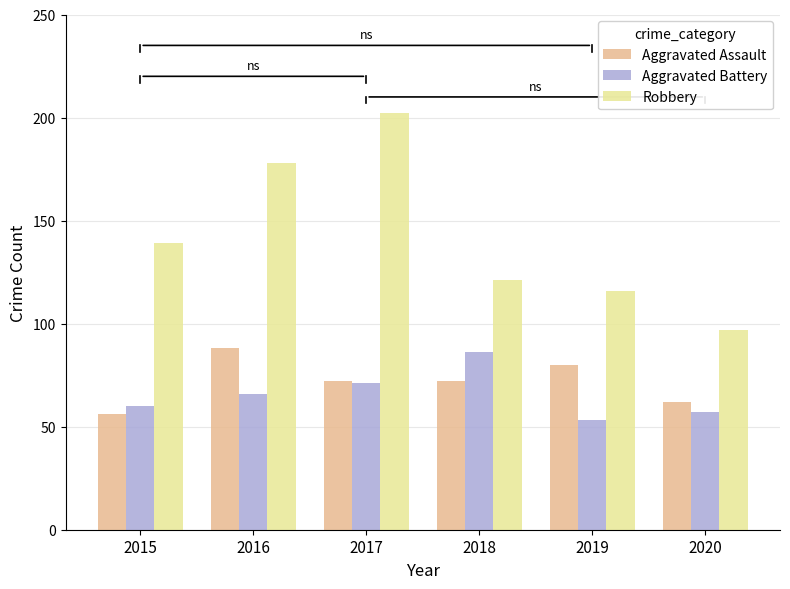

Reading left to right, extract all data points from this chart.

Aggravated Assault: 56	88	72	72	80	62
Aggravated Battery: 60	66	71	86	53	57
Robbery: 139	178	202	121	116	97